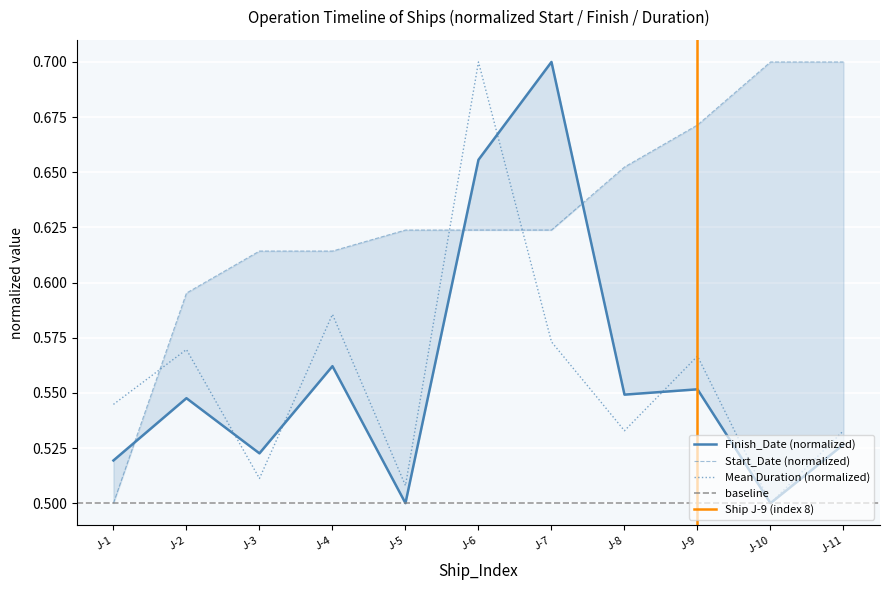

Reading left to right, list all the values displayed in this chart.

Start_Date: 0.5	0.6	0.6	0.6	0.6	0.6	0.6	0.7	0.7	0.7	0.7
Finish_Date: 0.5	0.5	0.5	0.6	0.5	0.7	0.7	0.5	0.6	0.5	0.5
Duration_mean: 0.5	0.6	0.5	0.6	0.5	0.7	0.6	0.5	0.6	0.5	0.5